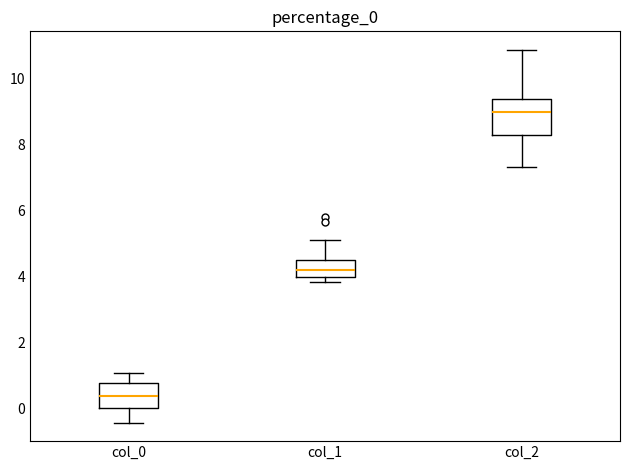

Where does the lower whisker of the box for col_2 end on the y-axis? The values are not printed on the chart, so give them approximately, as read against the axis.

7.4